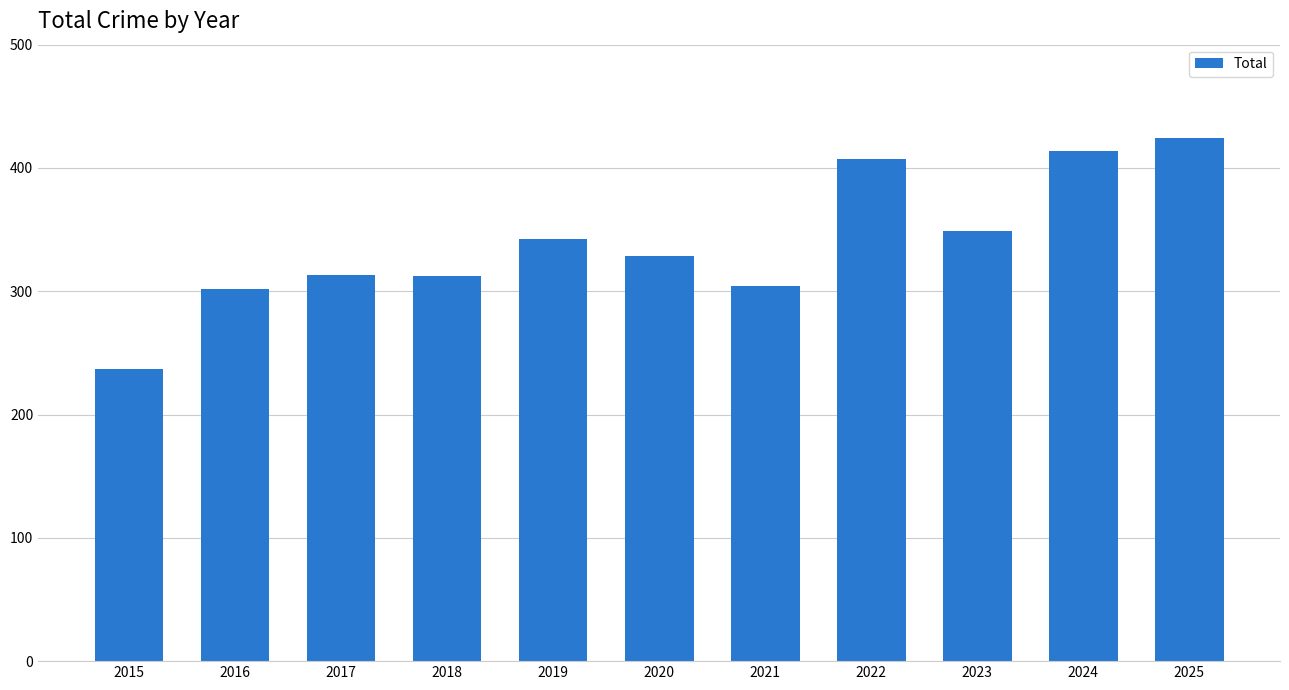

What is the value of the 7th bar from the left?

304